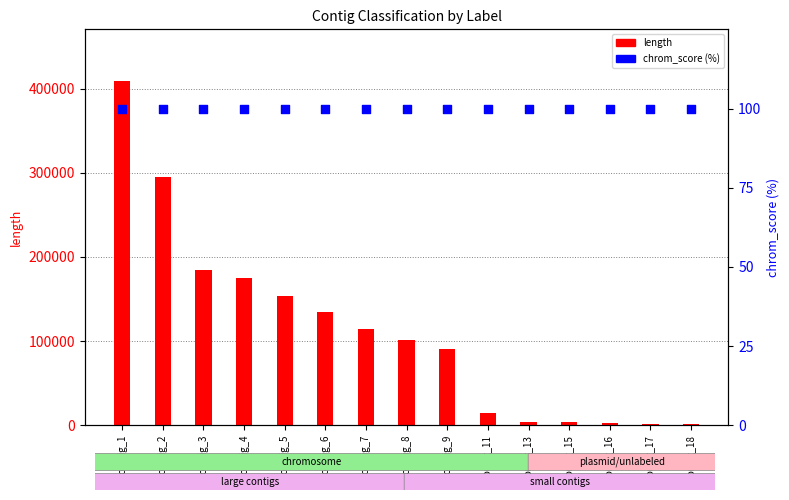

At which category is the sum across all series the highest?

contig_1